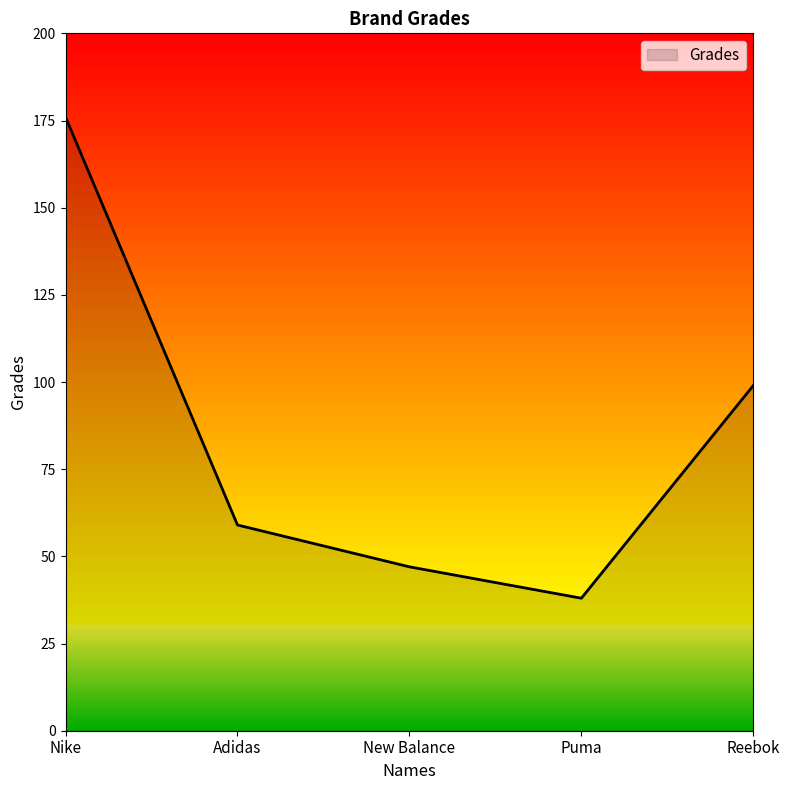

Approximately how many times larger is the value at New Balance compared to Reebok?

0.5